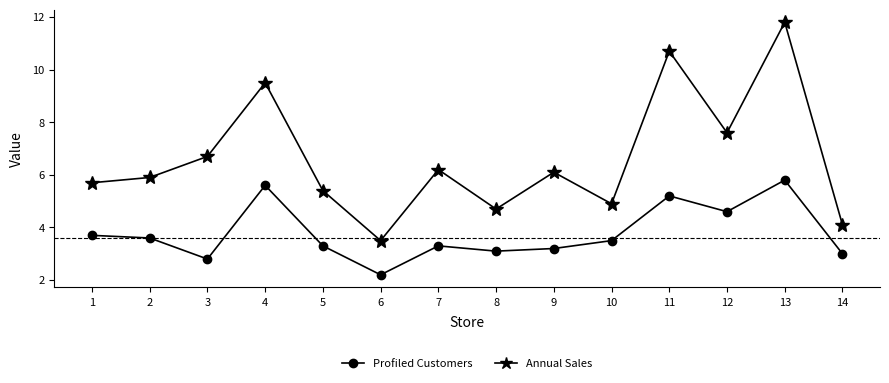

At how many categories does at least one series exceed 2?

14